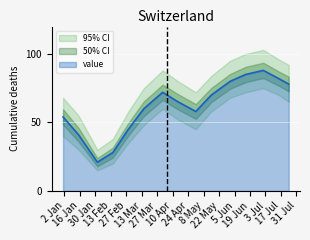

Which category has the highest value across all series?

2023-07-01